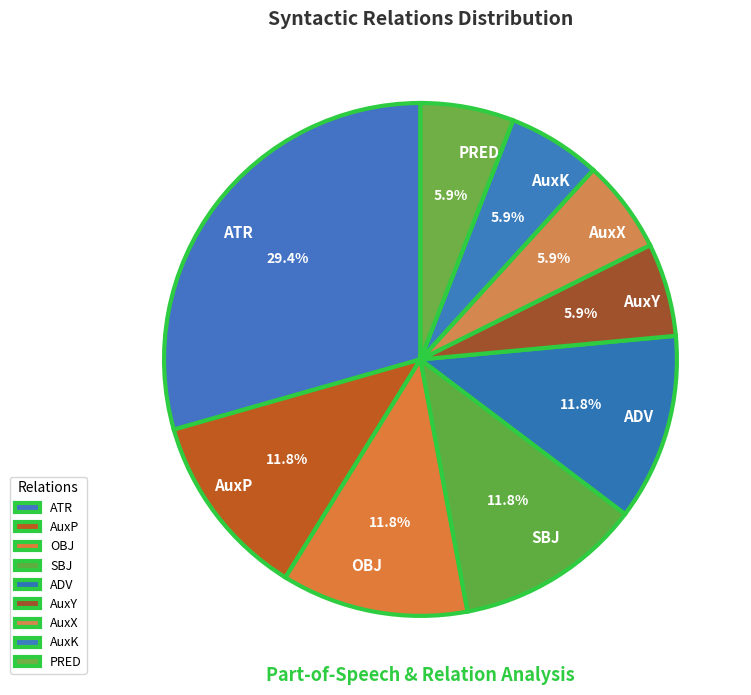

Is it true that AuxY is 11% of the pie?

False